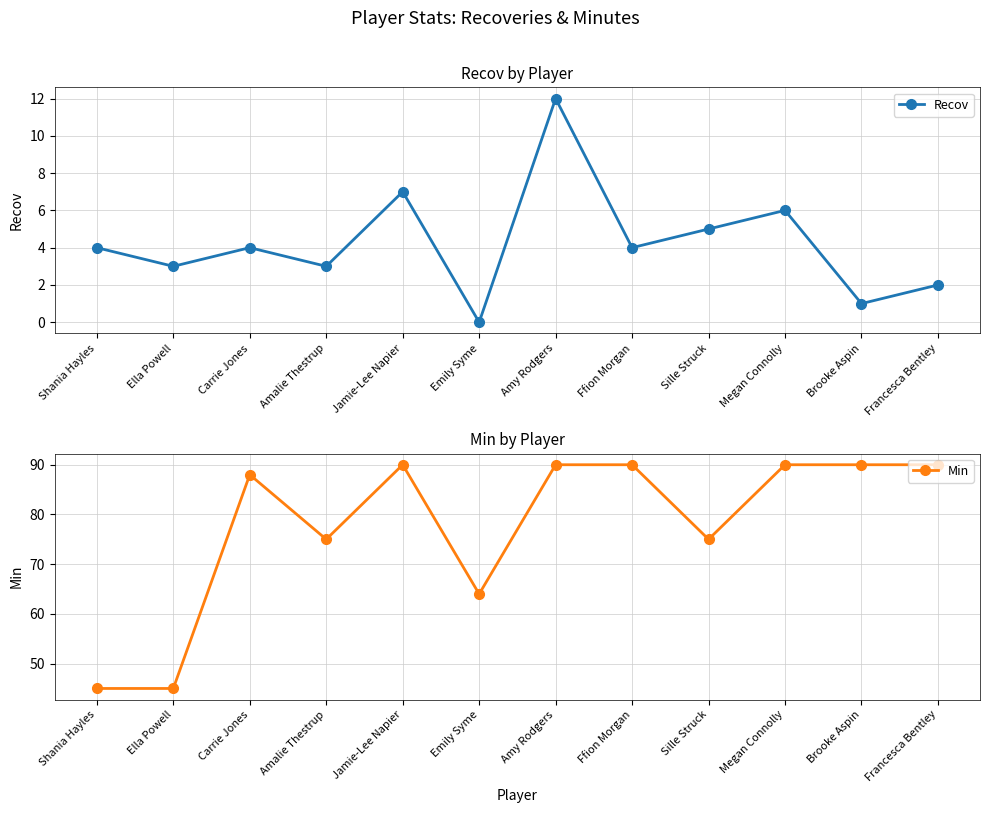

What is the label of the 8th point from the right?

Jamie-Lee Napier